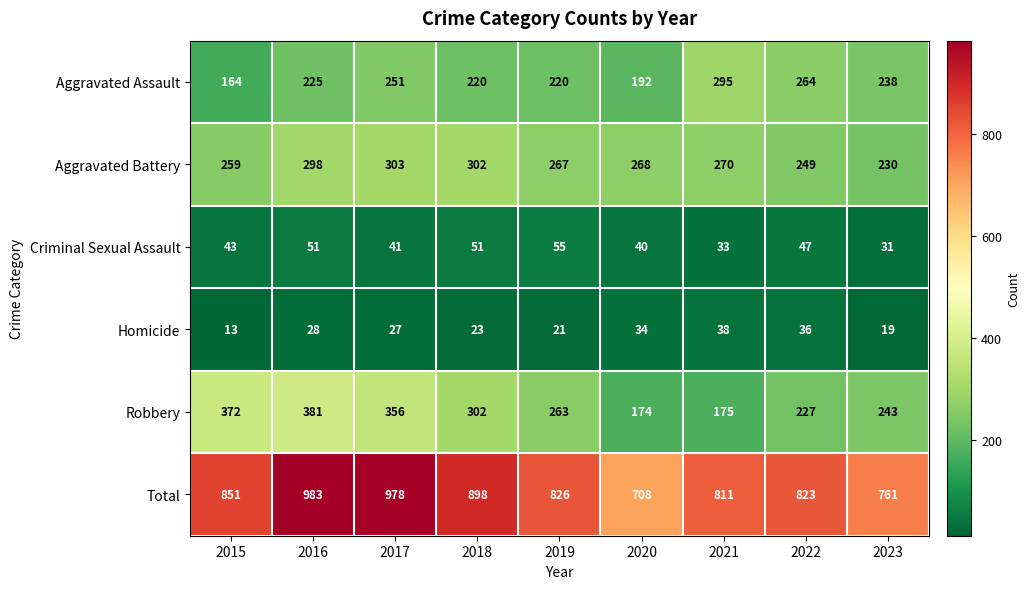

At which label does Homicide first exceed 27?

2016